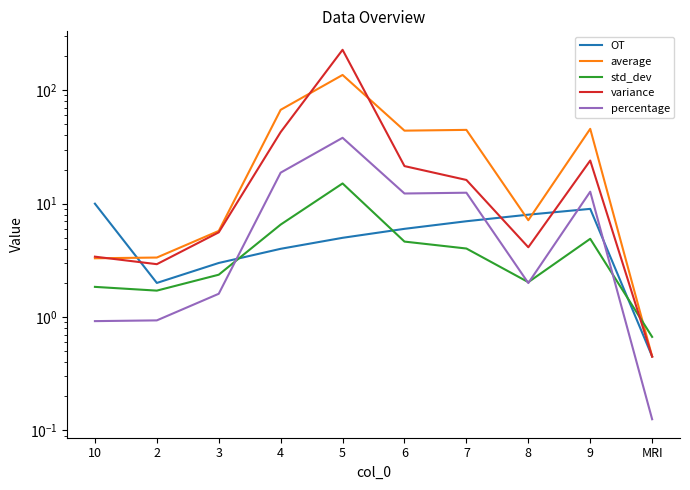

Rank the series by their maximum value, from highest to lowest.

variance, average, percentage, std_dev, OT